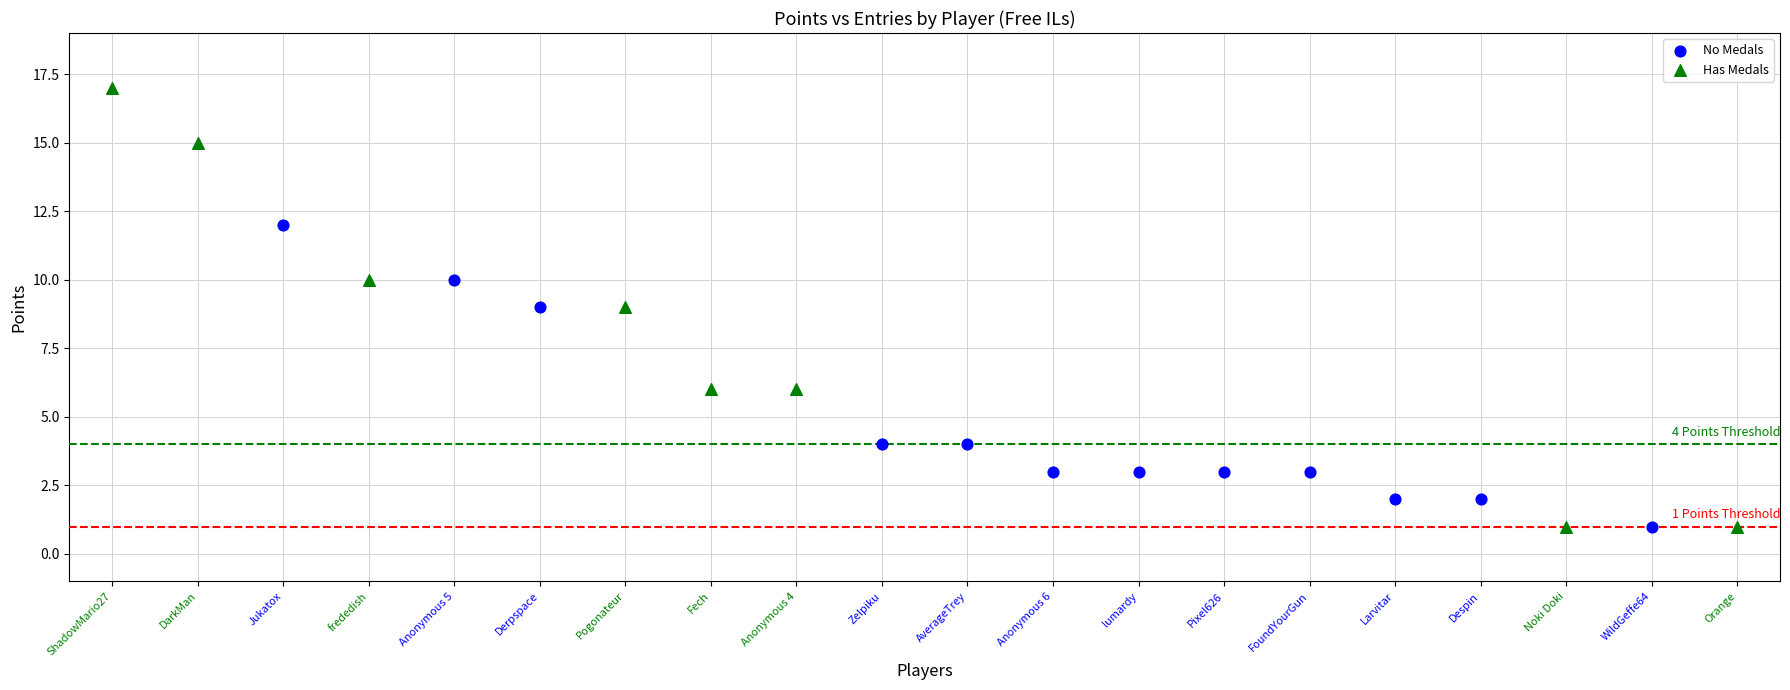

Which series has the widest spread of Y values?

Has Medals